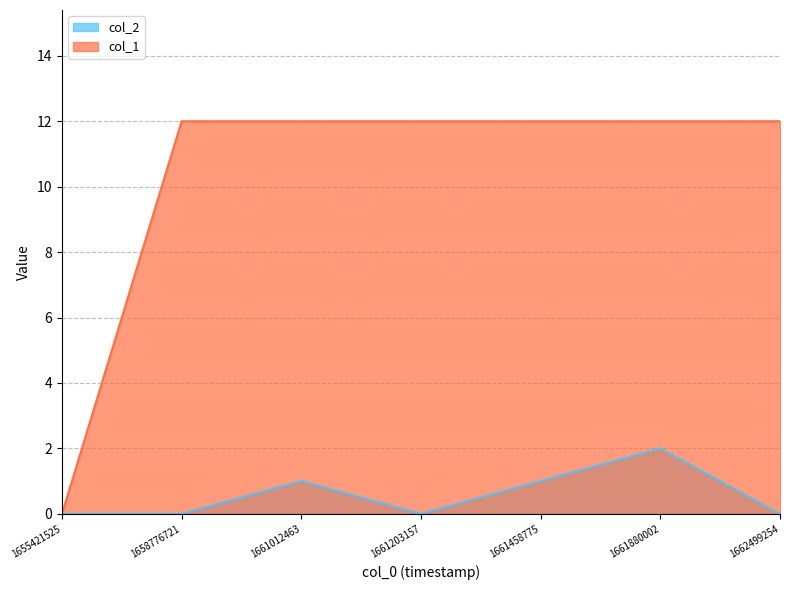

Between 1661203157 and 1661012463, which is larger?

1661012463